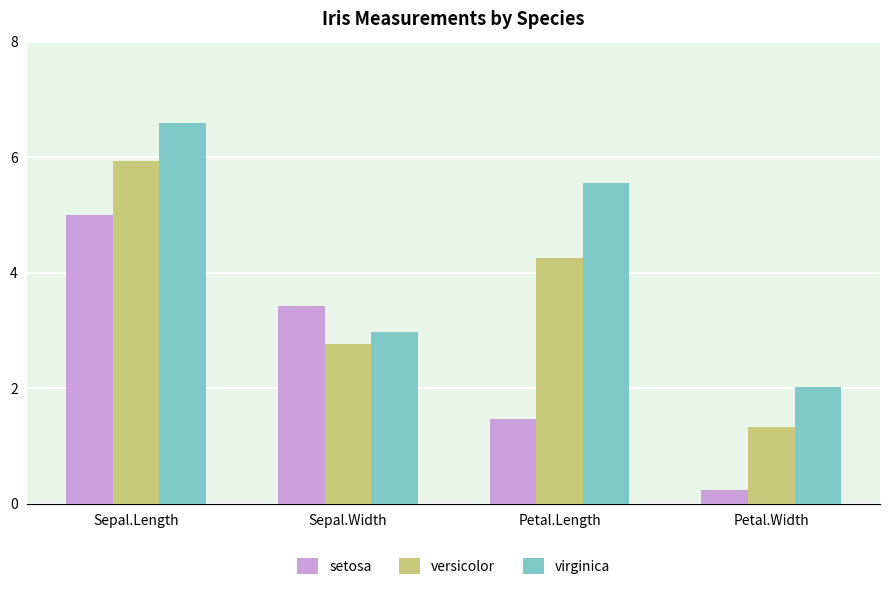

Reading left to right, what are all the values shown in this chart?

setosa: 5.0	3.4	1.5	0.2
versicolor: 5.9	2.8	4.3	1.3
virginica: 6.6	3.0	5.6	2.0